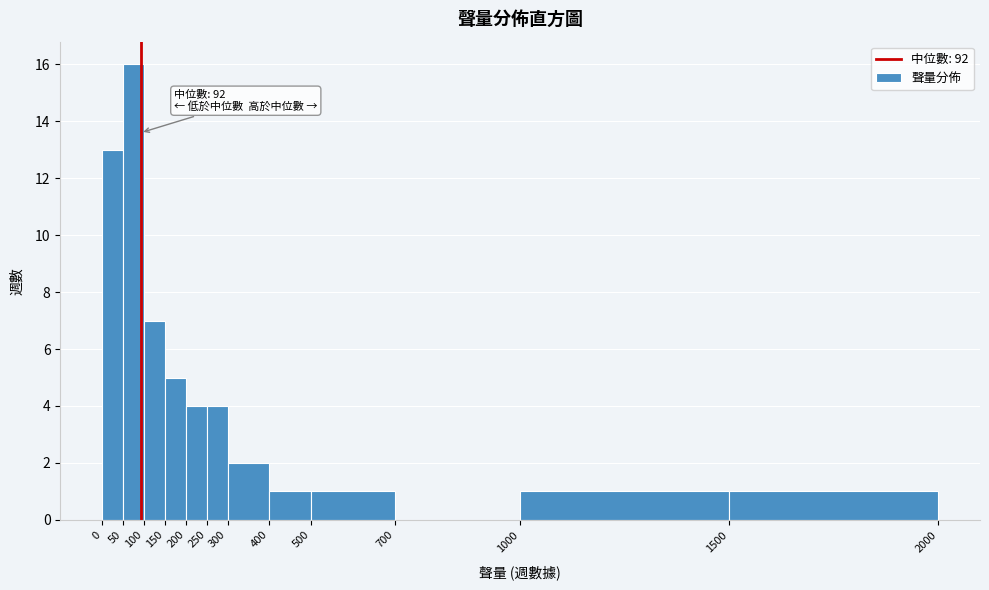

Over which range of the x-axis is the bar tallest?

50 to 100